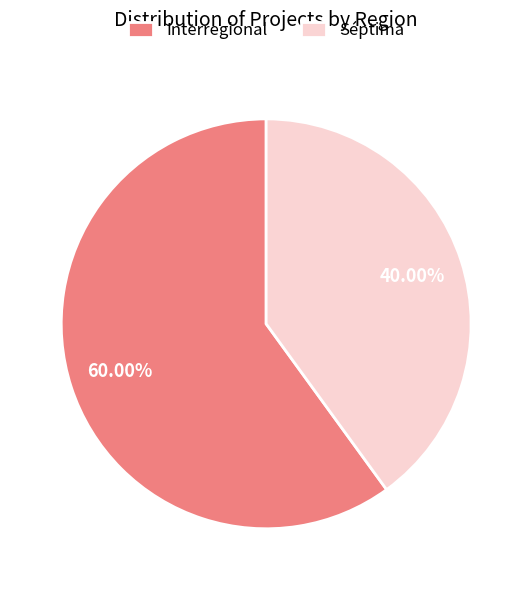

To the nearest percent, what percentage of the pie is Interregional?

60%